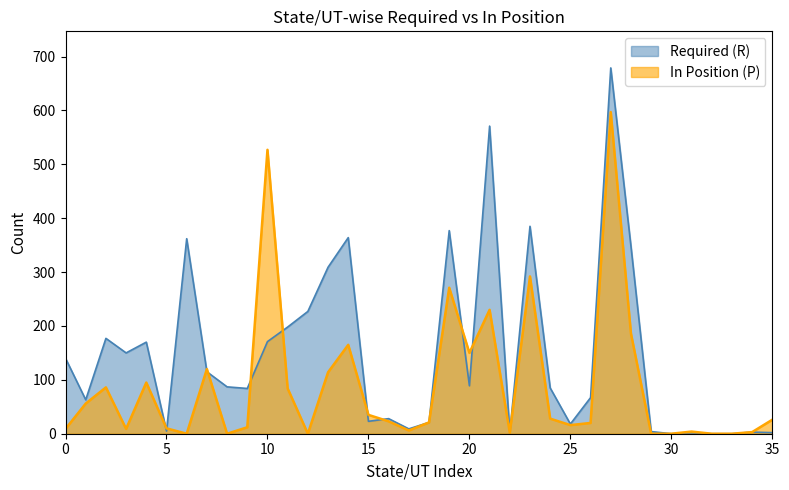

List the series in order of their overall mean, lowest first.

In Position (P), Required (R)